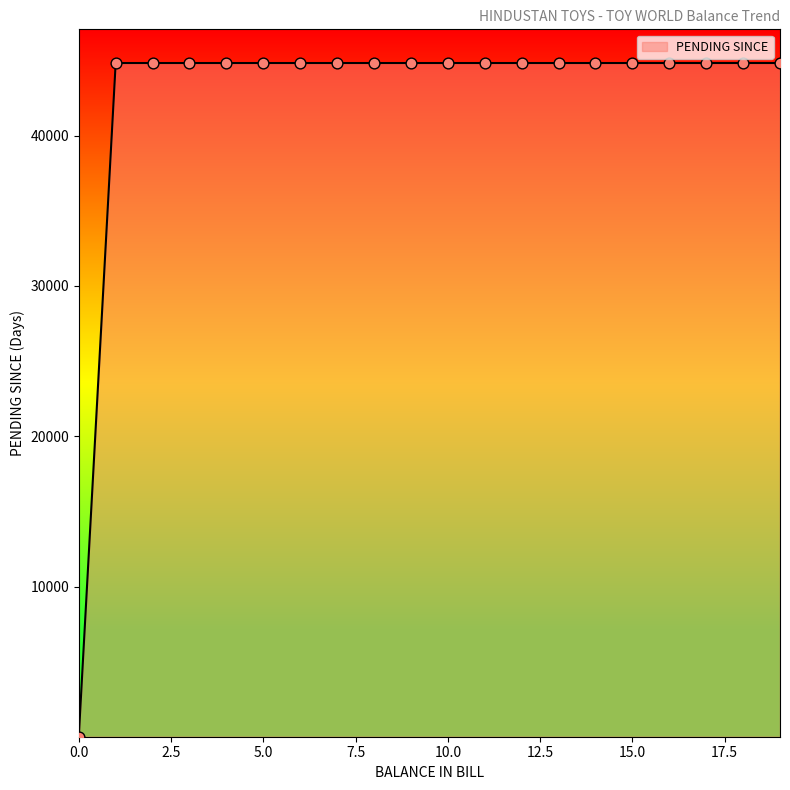

What is the maximum value shown in the chart?

44838